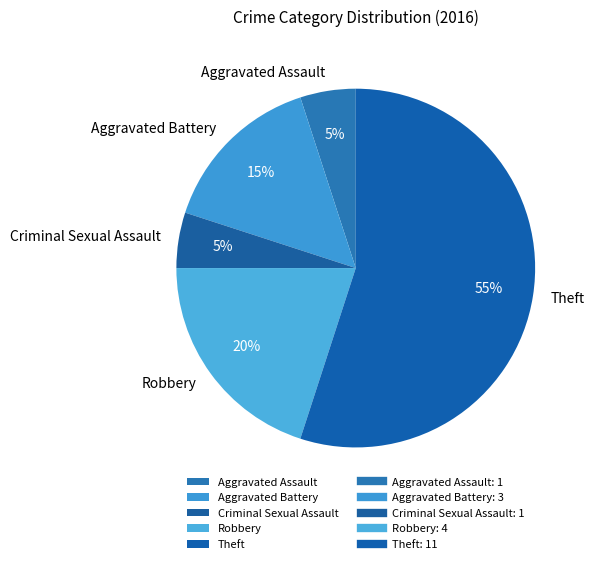

Which has a higher value, Robbery or Aggravated Battery?

Robbery